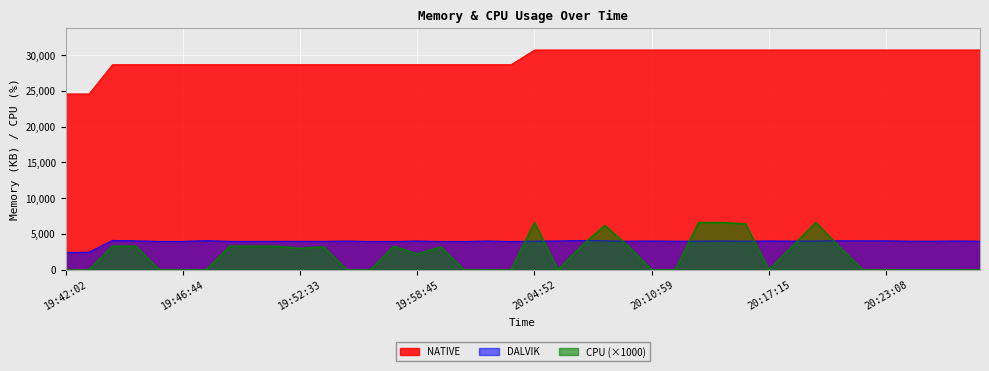

Reading left to right, what are all the values shown in this chart?

DALVIK: 19:42:02=2433	19:42:57=2463	19:43:53=4123	19:44:48=4039	19:45:46=3981	19:46:44=3979	19:47:40=4074	19:48:55=3985	19:50:10=3985	19:51:21=3990	19:52:33=3993	19:53:44=3987	19:55:02=4019	19:56:19=3972	19:57:34=3972	19:58:45=4025	19:59:58=3972	20:01:15=3974	20:02:27=4022	20:03:41=3971	20:04:52=4003	20:06:06=4033	20:07:16=4084	20:08:27=4034	20:09:42=3999	20:10:59=4030	20:12:13=4000	20:13:30=4003	20:14:45=4028	20:15:58=3998	20:17:15=4037	20:18:24=4015	20:19:37=4019	20:20:45=4053	20:21:56=4050	20:23:08=4051	20:24:19=4003	20:25:29=3999	20:26:44=4030	20:27:57=4000
NATIVE: 19:42:02=24576	19:42:57=24576	19:43:53=28672	19:44:48=28672	19:45:46=28672	19:46:44=28672	19:47:40=28672	19:48:55=28672	19:50:10=28672	19:51:21=28672	19:52:33=28672	19:53:44=28672	19:55:02=28672	19:56:19=28672	19:57:34=28672	19:58:45=28672	19:59:58=28672	20:01:15=28672	20:02:27=28672	20:03:41=28672	20:04:52=30720	20:06:06=30720	20:07:16=30720	20:08:27=30720	20:09:42=30720	20:10:59=30720	20:12:13=30720	20:13:30=30720	20:14:45=30720	20:15:58=30720	20:17:15=30720	20:18:24=30720	20:19:37=30720	20:20:45=30720	20:21:56=30720	20:23:08=30720	20:24:19=30720	20:25:29=30720	20:26:44=30720	20:27:57=30720
CPU: 19:42:02=0	19:42:57=0	19:43:53=3300	19:44:48=3300	19:45:46=0	19:46:44=0	19:47:40=0	19:48:55=3300	19:50:10=3300	19:51:21=3300	19:52:33=3000	19:53:44=3200	19:55:02=0	19:56:19=0	19:57:34=3300	19:58:45=2200	19:59:58=3200	20:01:15=0	20:02:27=0	20:03:41=0	20:04:52=6600	20:06:06=0	20:07:16=3300	20:08:27=6200	20:09:42=3300	20:10:59=0	20:12:13=0	20:13:30=6600	20:14:45=6600	20:15:58=6400	20:17:15=0	20:18:24=3300	20:19:37=6600	20:20:45=3200	20:21:56=0	20:23:08=0	20:24:19=0	20:25:29=0	20:26:44=0	20:27:57=0